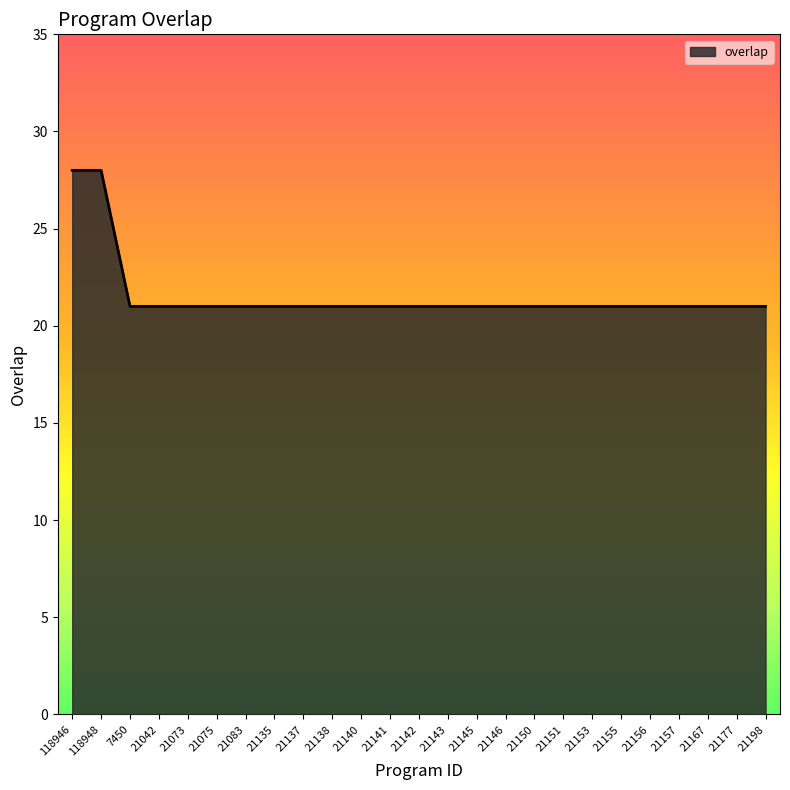

What is the greatest value displayed?

28